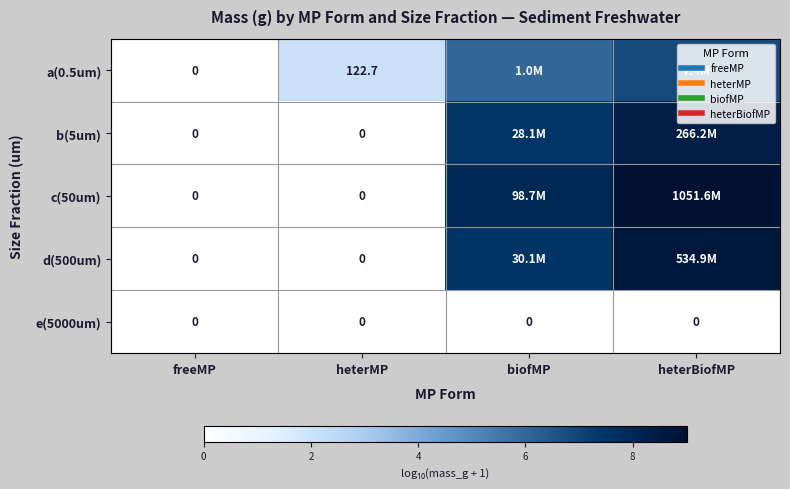

True or false: b(5um) has a value of 7.4 at biofMP.

True